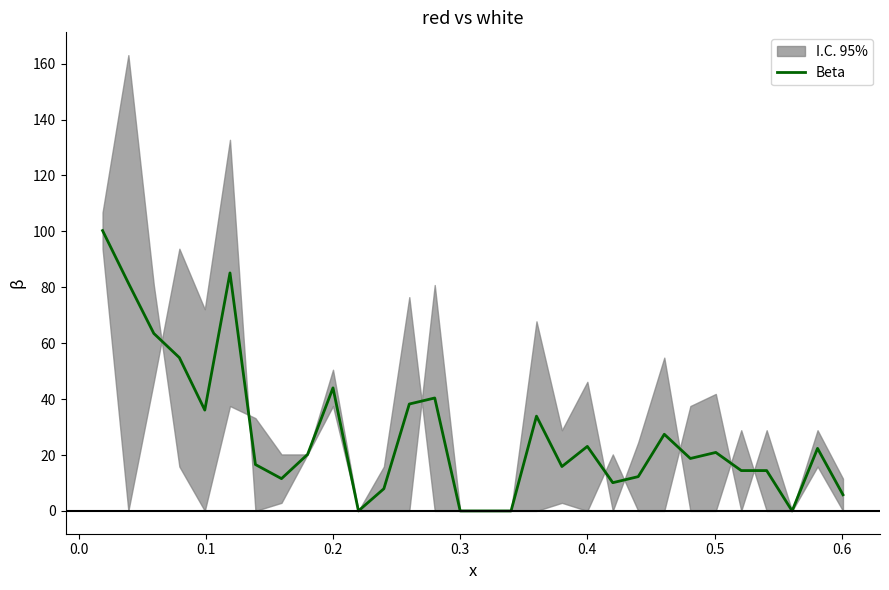

What is the maximum value for Beta?

100.3